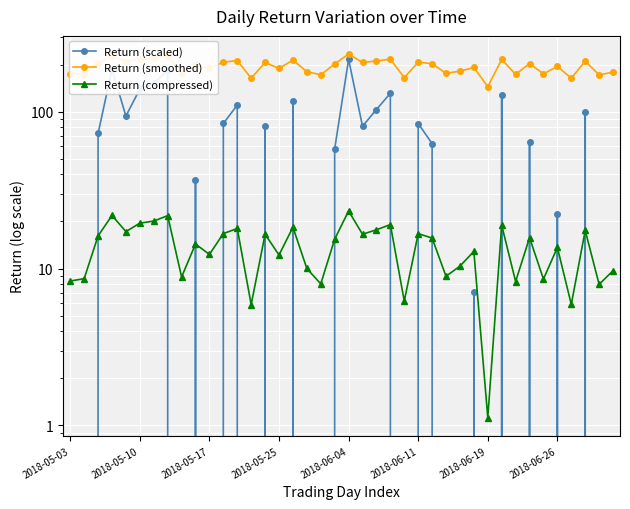

True or false: Return (smoothed) and Return (scaled) intersect in this chart.

False